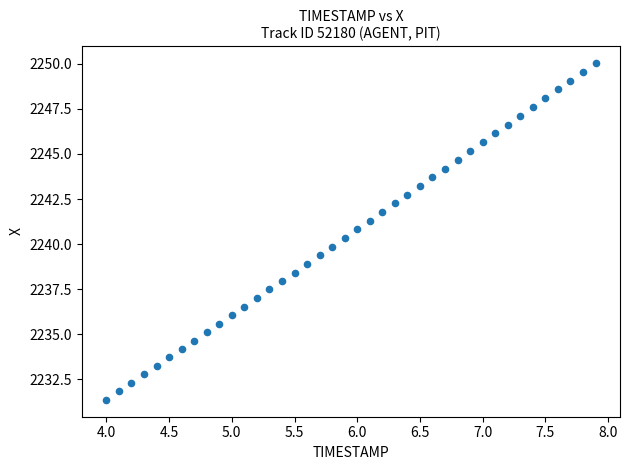

What is the range of X values (max minus min)?

3.9